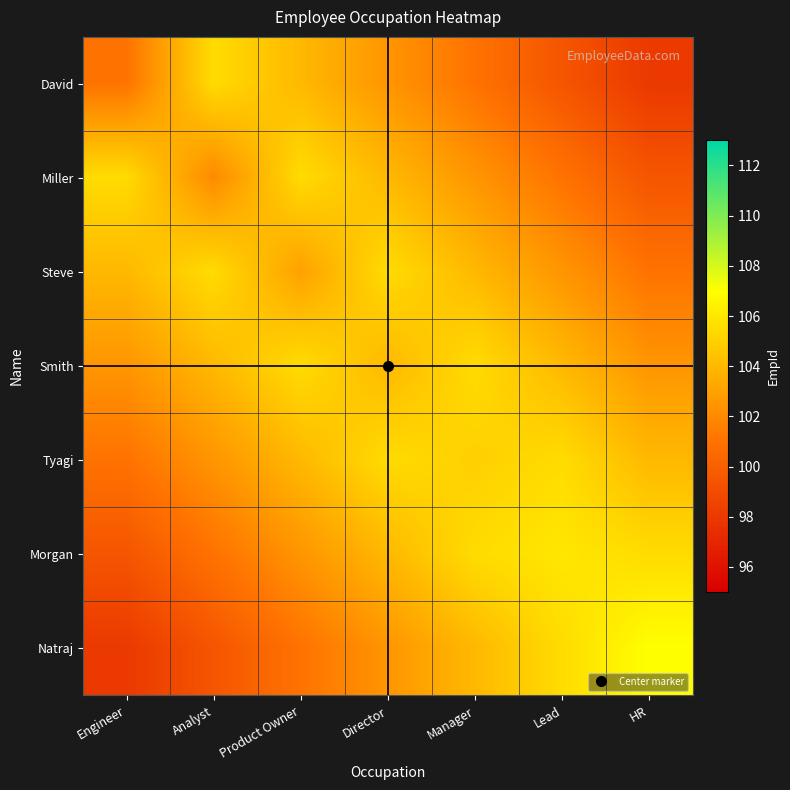

At how many categories does at least one series exceed 104?

7